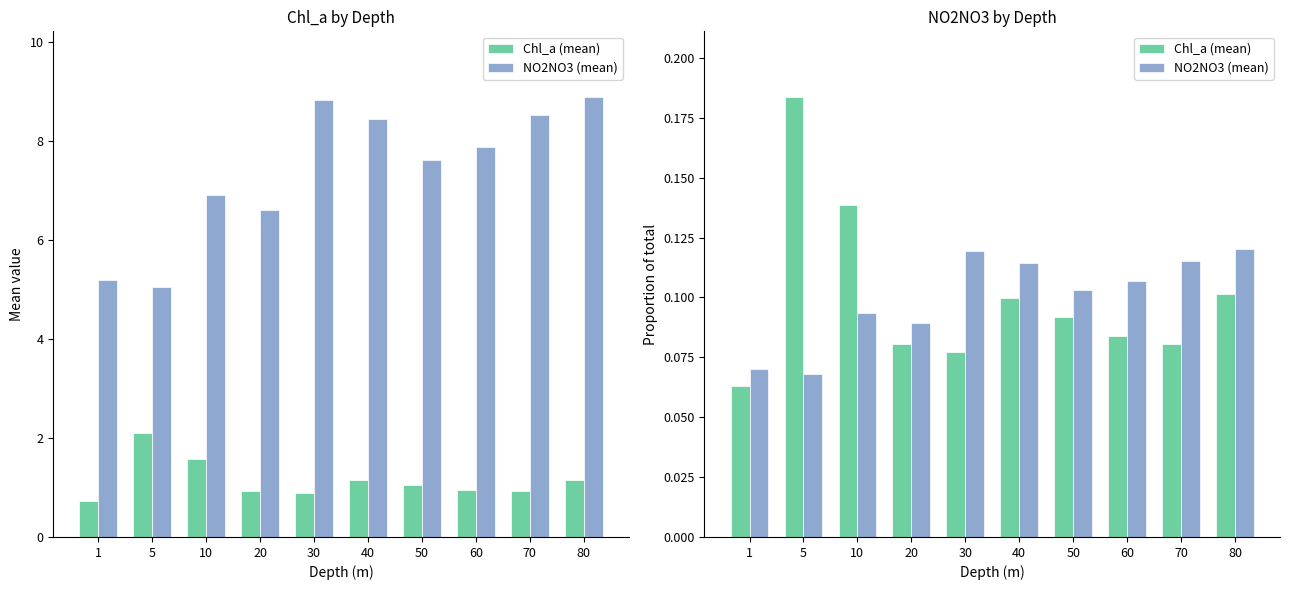

Is it true that NO2NO3 (mean) equals 0.1 at 60?

False